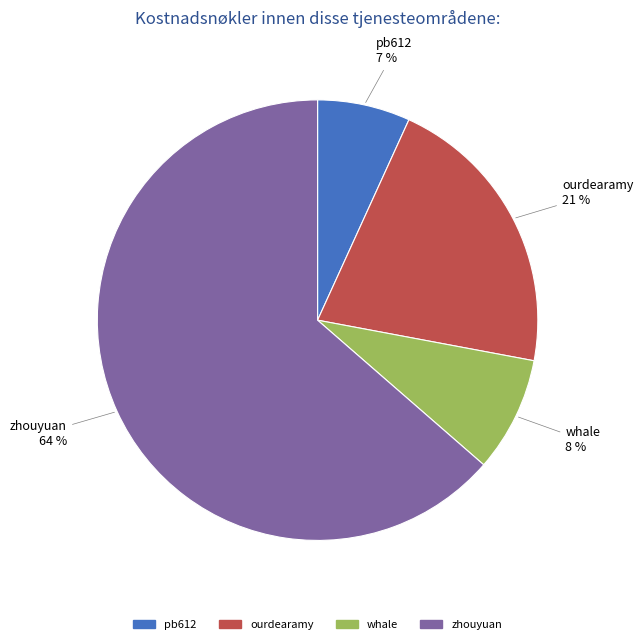

Which category has the biggest portion of the pie?

zhouyuan